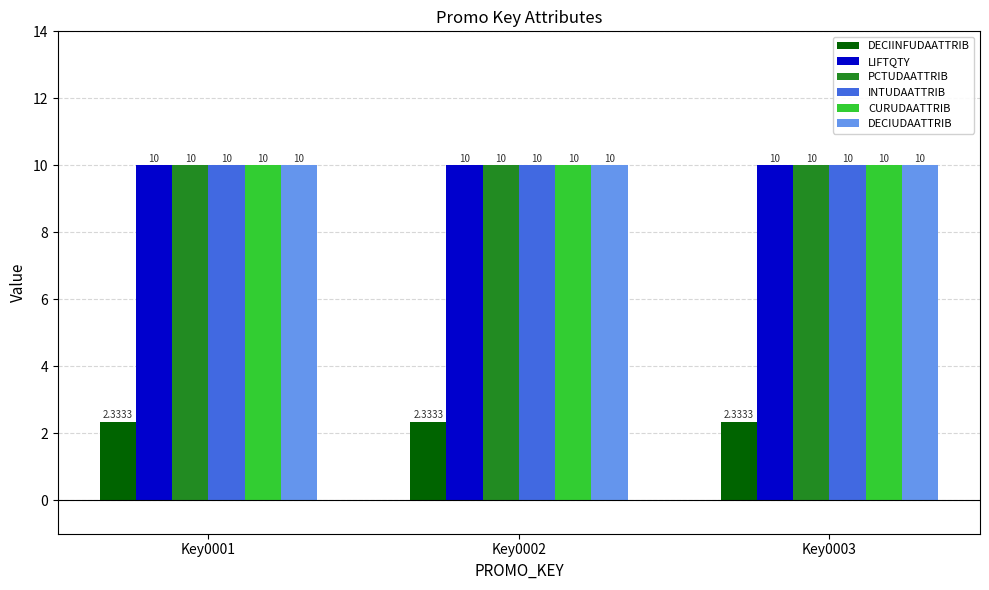

What is the value of the DECIUDAATTRIB bar at the 1st from the left?

10.0